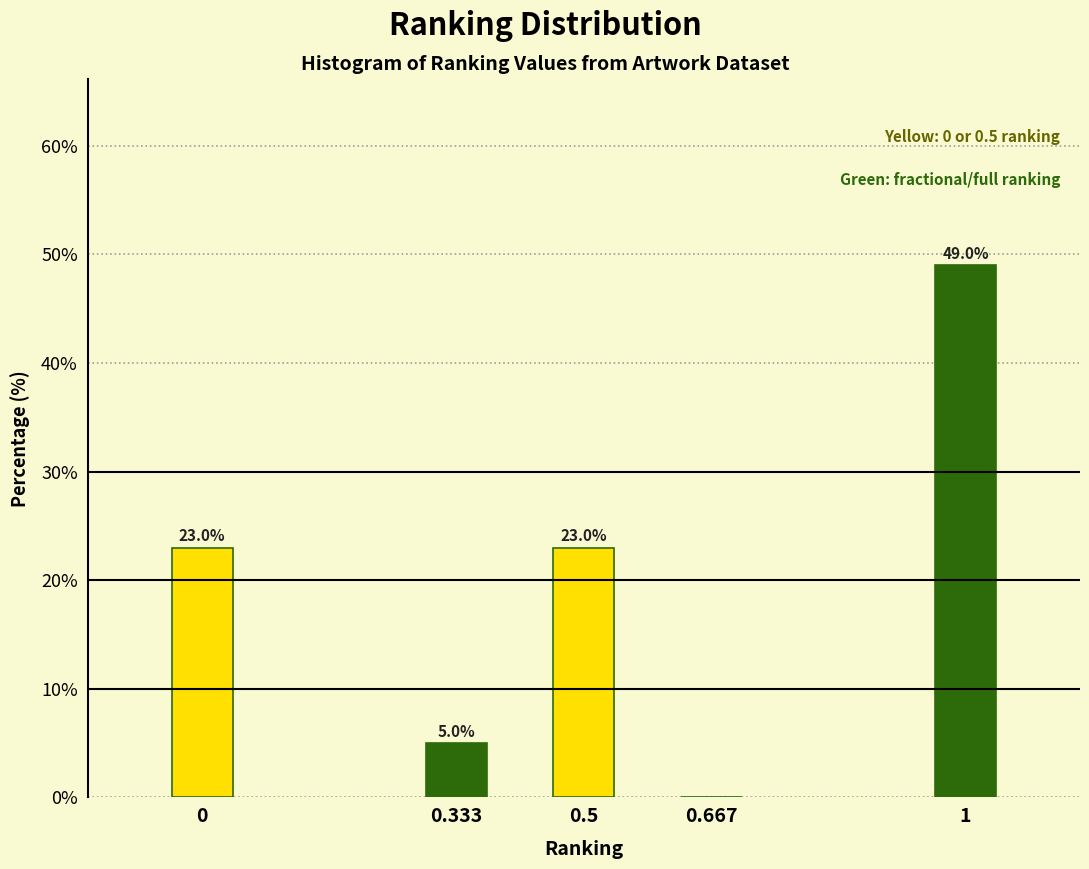

Reading left to right, what are all the values shown in this chart?

0=23	0.333=5	0.5=23	0.667=0	1=49